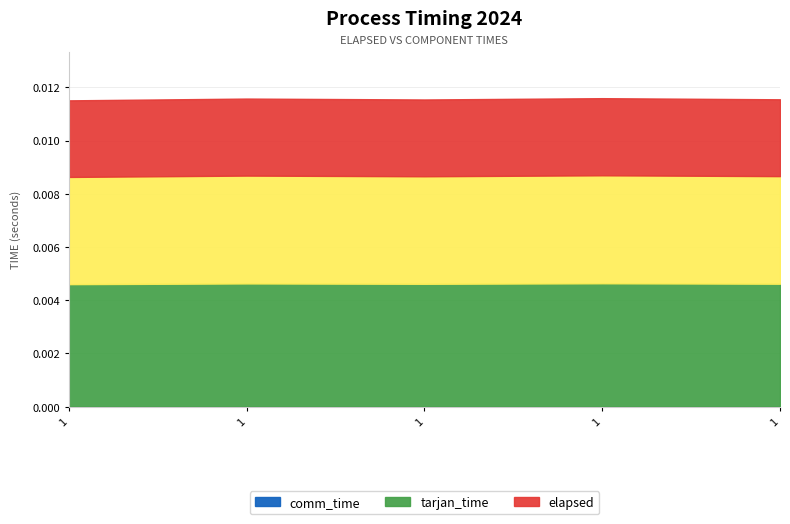

True or false: elapsed has more than 1 interior local peaks.

True